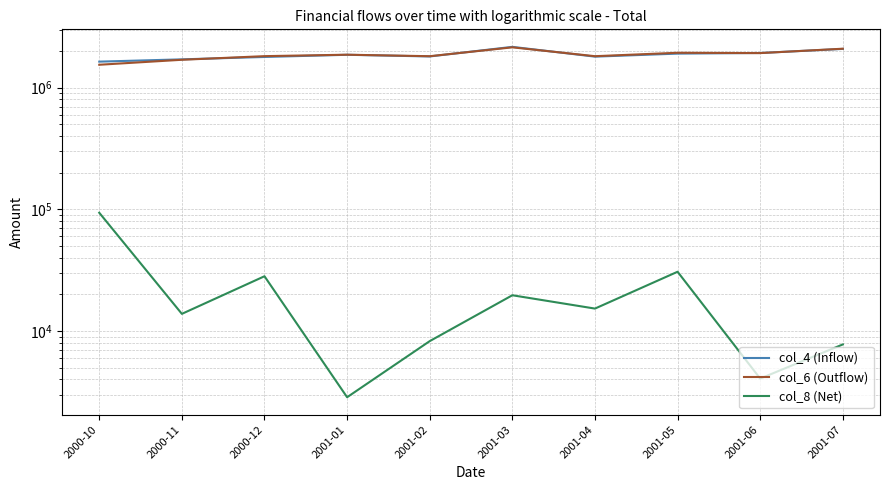

What is the difference between the maximum and minimum values in the col_6 (Outflow) series?

602754